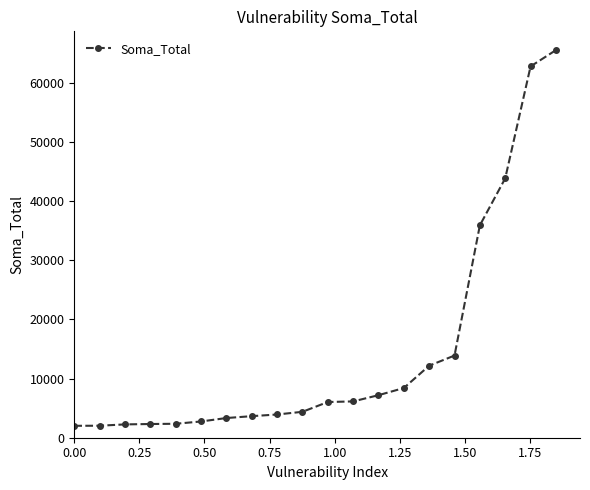

What is the sum of all values?

290770